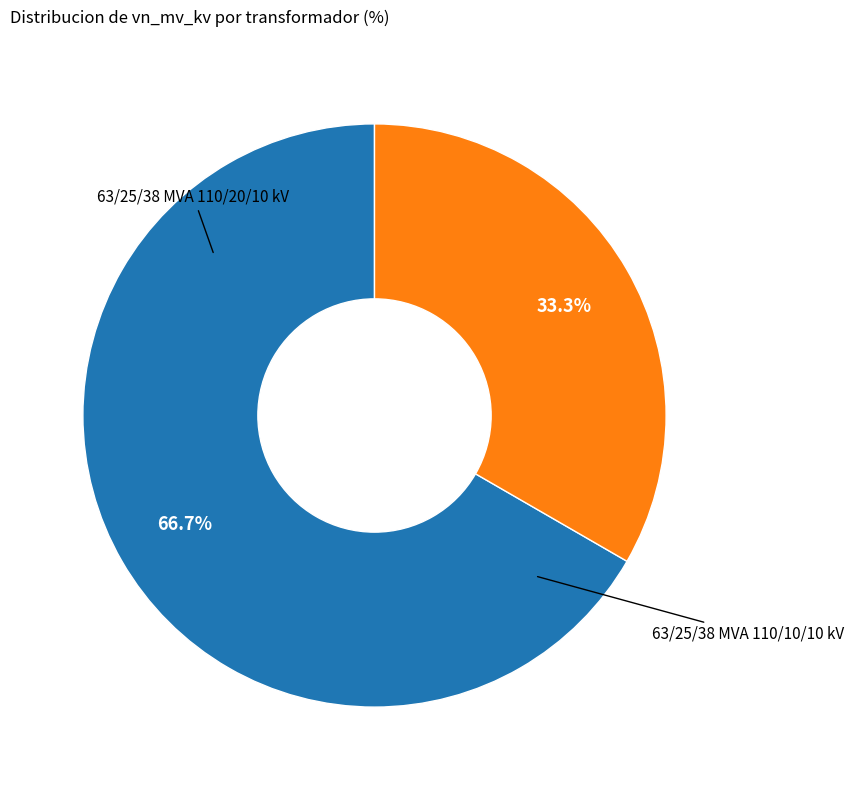

Is there any slice that represents more than half of the pie?

Yes